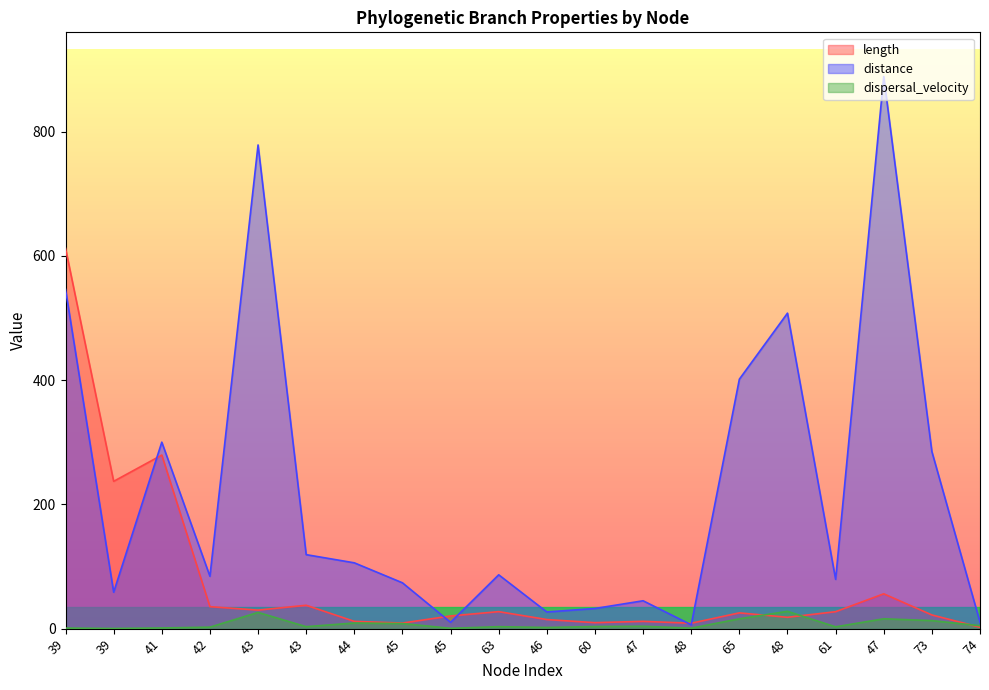

Reading left to right, transcribe all the data shown in this chart.

length: 612.4	237.2	279.4	35.4	29.8	37.6	11.7	9.0	20.4	27.4	14.6	9.6	11.7	8.7	25.4	18.2	27.3	56.1	22.0	2.2
distance: 546.2	58.6	300.2	84.3	778.8	119.1	106.0	73.8	10.2	86.7	26.8	32.4	44.9	6.1	401.6	507.9	79.3	889.0	285.1	10.4
dispersal_velocity: 0.9	0.2	1.1	2.4	26.1	3.2	9.1	8.2	0.5	3.2	1.8	3.4	3.8	0.7	15.8	27.8	2.9	15.9	12.9	4.7